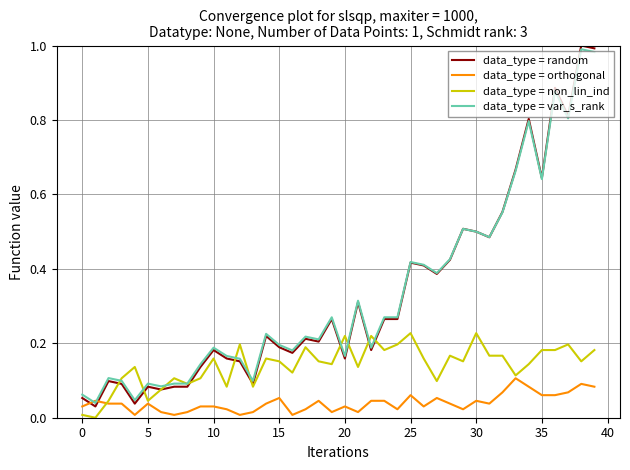

Which series has the largest range (max minus min)?

data_type = random